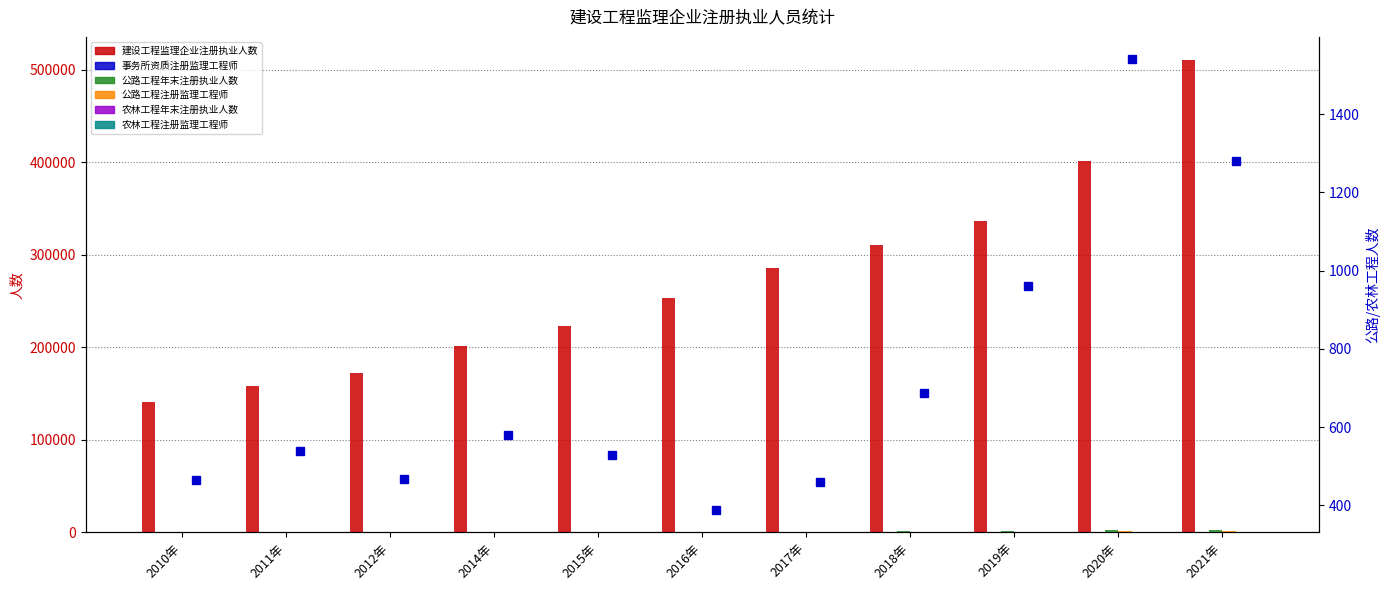

Which category has the lowest value in the 公路工程年末注册执业人数 series?

2016年